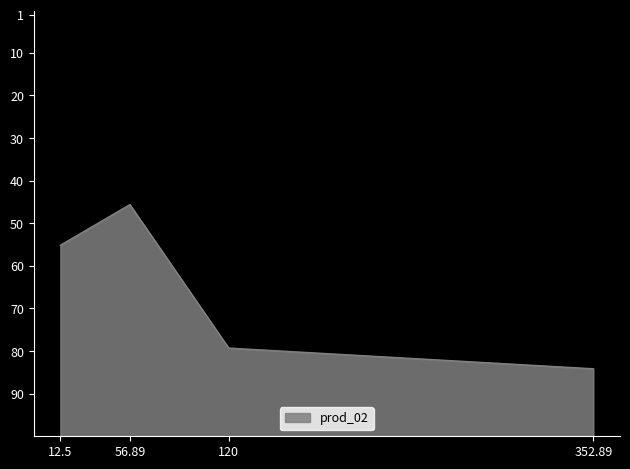

Which label corresponds to the smallest value in the chart?

56.89